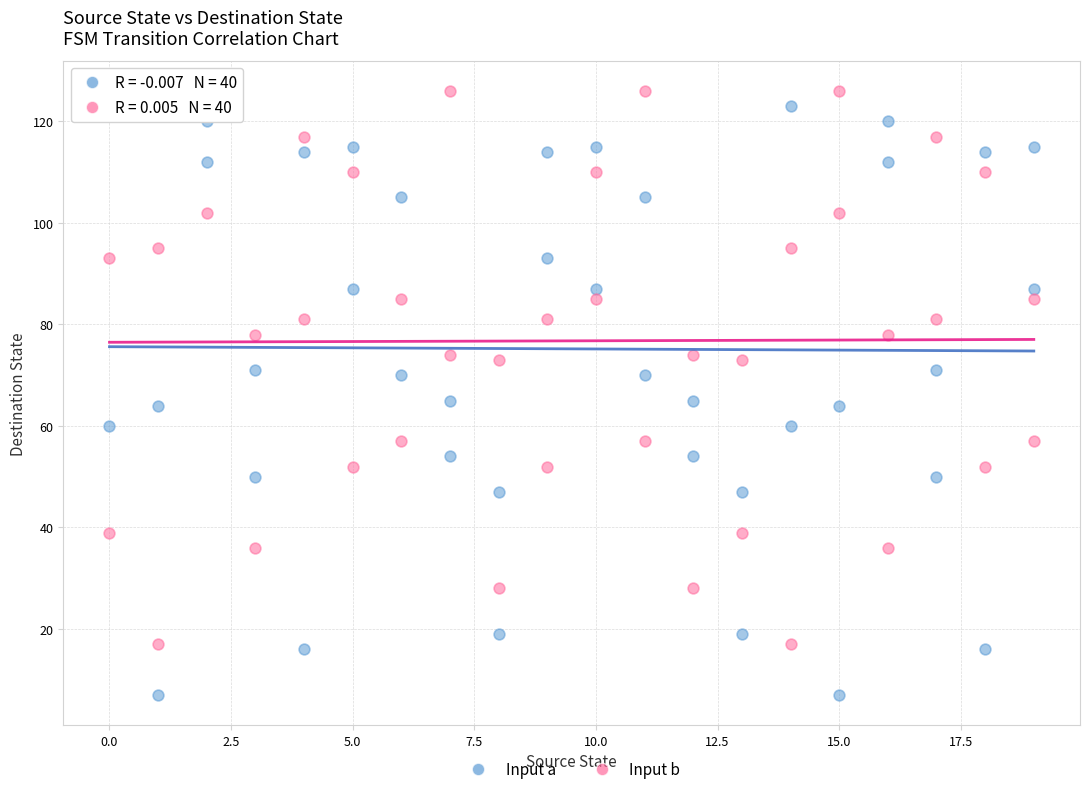

Across all data points, what is the range of X values (max minus min)?

19